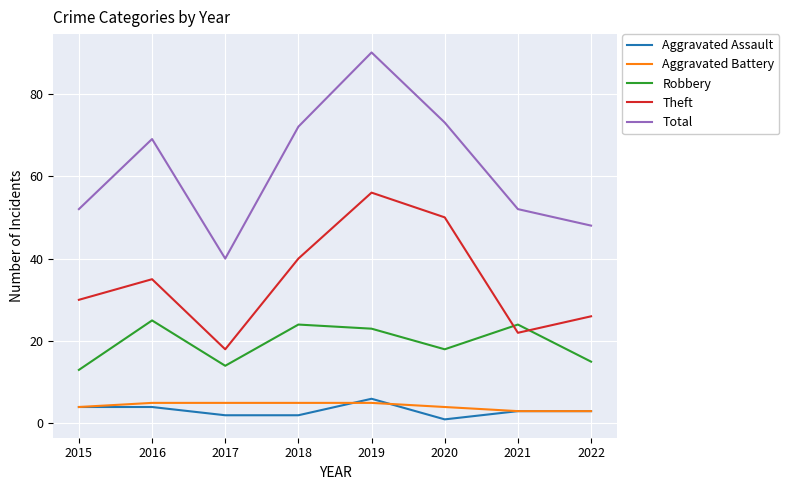

Reading left to right, transcribe all the data shown in this chart.

Aggravated Assault: 2015=4	2016=4	2017=2	2018=2	2019=6	2020=1	2021=3	2022=3
Aggravated Battery: 2015=4	2016=5	2017=5	2018=5	2019=5	2020=4	2021=3	2022=3
Robbery: 2015=13	2016=25	2017=14	2018=24	2019=23	2020=18	2021=24	2022=15
Theft: 2015=30	2016=35	2017=18	2018=40	2019=56	2020=50	2021=22	2022=26
Total: 2015=52	2016=69	2017=40	2018=72	2019=90	2020=73	2021=52	2022=48